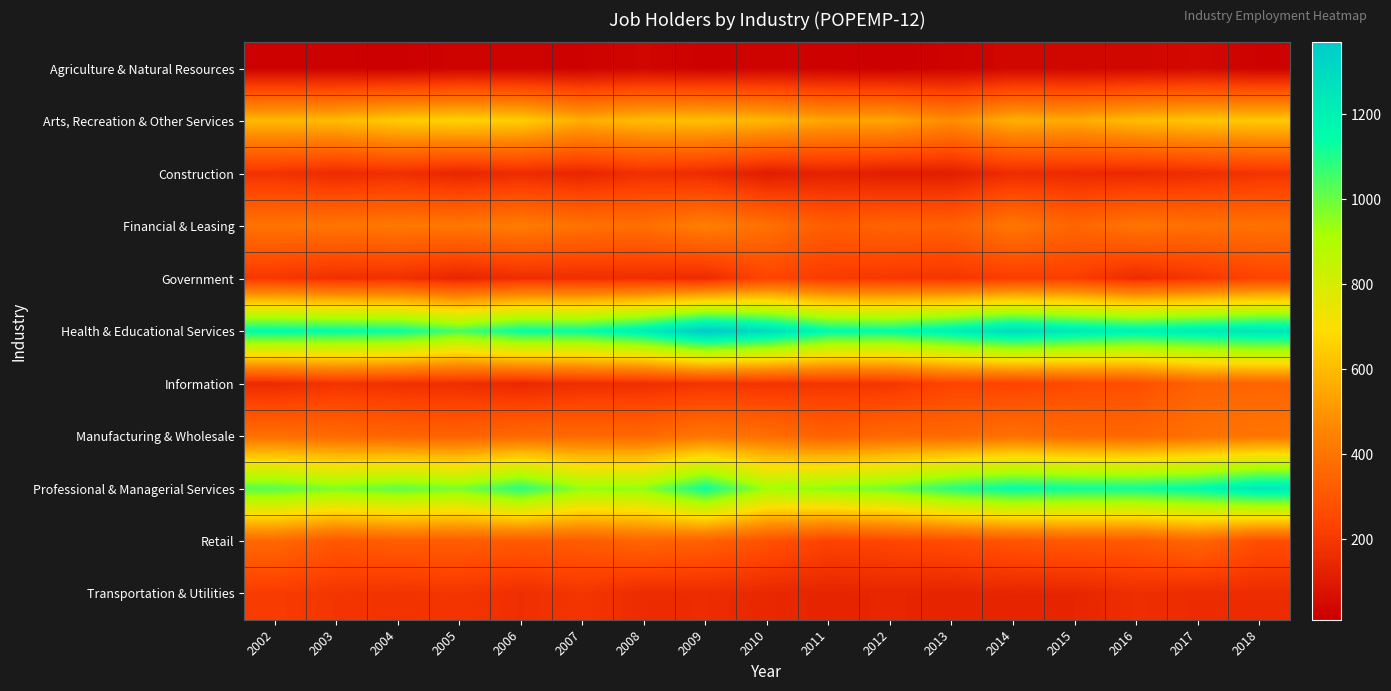

Reading left to right, what are all the values shown in this chart?

Agriculture & Natural Resources: 2002=18	2003=17	2004=12	2005=24	2006=21	2007=20	2008=33	2009=17	2010=25	2011=18	2012=10	2013=23	2014=35	2015=32	2016=34	2017=43	2018=19
Arts, Recreation & Other Services: 2002=592	2003=598	2004=644	2005=661	2006=649	2007=564	2008=602	2009=612	2010=588	2011=541	2012=543	2013=475	2014=569	2015=555	2016=601	2017=625	2018=636
Construction: 2002=181	2003=155	2004=170	2005=138	2006=158	2007=138	2008=174	2009=156	2010=108	2011=128	2012=111	2013=115	2014=161	2015=153	2016=150	2017=164	2018=185
Financial & Leasing: 2002=395	2003=399	2004=412	2005=407	2006=423	2007=390	2008=380	2009=436	2010=386	2011=321	2012=342	2013=334	2014=407	2015=350	2016=399	2017=385	2018=388
Government: 2002=196	2003=171	2004=174	2005=137	2006=165	2007=166	2008=167	2009=154	2010=241	2011=208	2012=198	2013=191	2014=216	2015=217	2016=158	2017=193	2018=238
Health & Educational Services: 2002=1155	2003=1142	2004=1131	2005=1041	2006=1136	2007=1132	2008=1211	2009=1369	2010=1289	2011=1154	2012=1142	2013=1207	2014=1290	2015=1235	2016=1196	2017=1221	2018=1253
Information: 2002=153	2003=184	2004=174	2005=167	2006=145	2007=167	2008=167	2009=187	2010=184	2011=189	2012=192	2013=236	2014=234	2015=257	2016=272	2017=338	2018=346
Manufacturing & Wholesale: 2002=383	2003=365	2004=346	2005=339	2006=362	2007=361	2008=358	2009=406	2010=382	2011=336	2012=361	2013=363	2014=388	2015=364	2016=355	2017=385	2018=401
Professional & Managerial Services: 2002=1023	2003=971	2004=1013	2005=978	2006=1085	2007=944	2008=951	2009=1127	2010=922	2011=953	2012=991	2013=1087	2014=1143	2015=1124	2016=1120	2017=1153	2018=1235
Retail: 2002=359	2003=300	2004=321	2005=320	2006=309	2007=315	2008=347	2009=330	2010=282	2011=234	2012=245	2013=265	2014=291	2015=305	2016=307	2017=351	2018=270
Transportation & Utilities: 2002=210	2003=190	2004=182	2005=190	2006=168	2007=190	2008=157	2009=159	2010=144	2011=134	2012=139	2013=133	2014=137	2015=137	2016=166	2017=157	2018=158